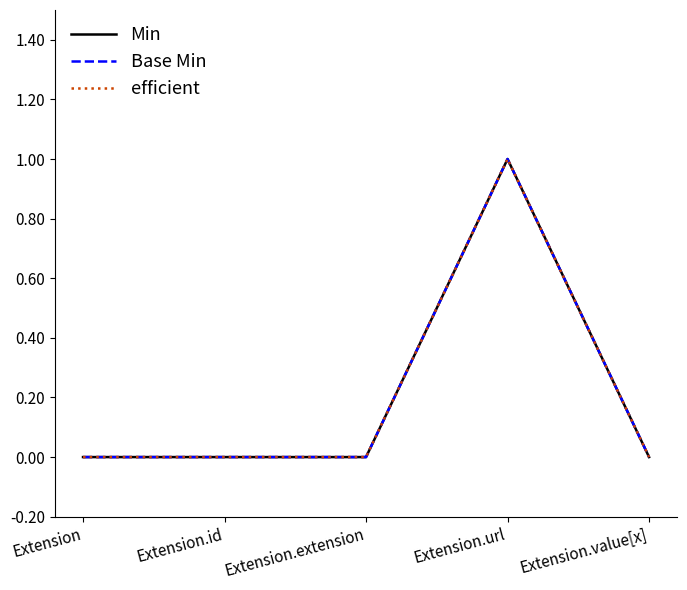

At which category is the sum across all series the highest?

Extension.url